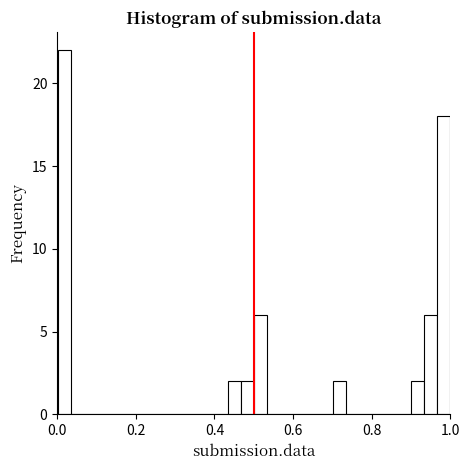

Read against the x-axis, roughly where is the centre of the tallest bar?

0.02